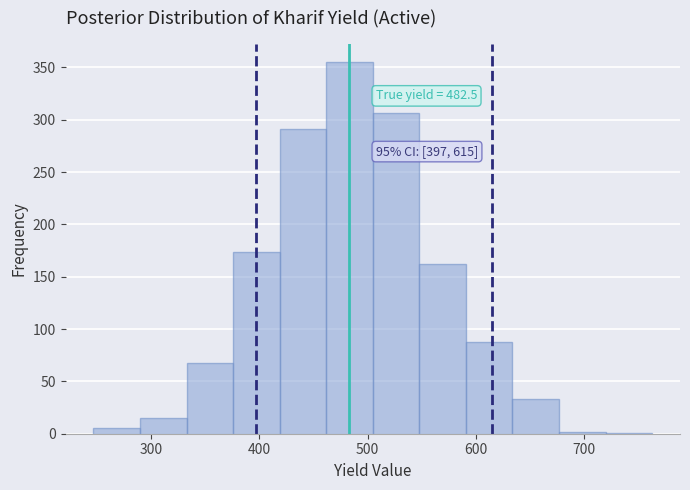

Which range on the x-axis has the tallest bar?

460 to 500